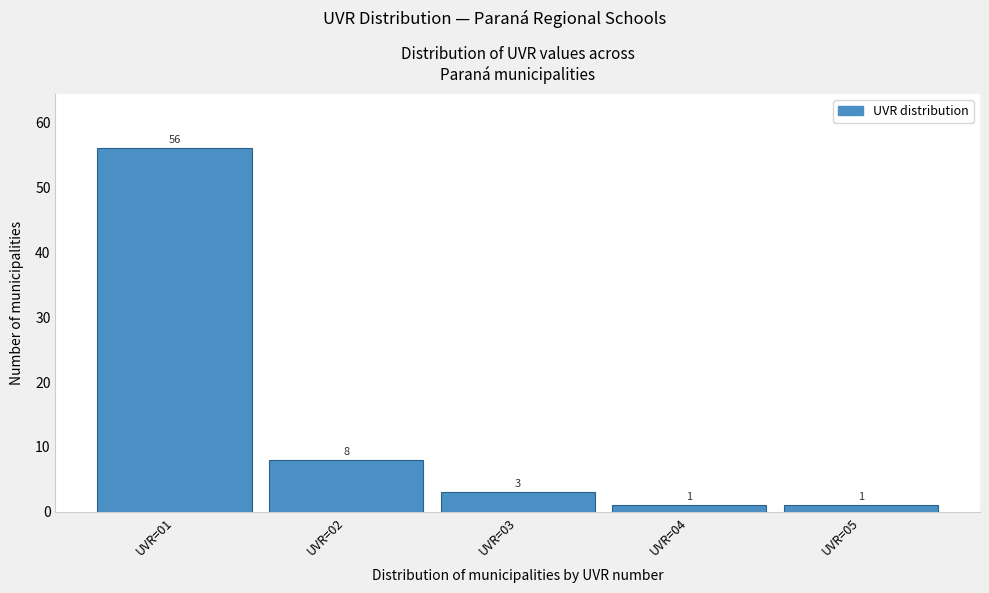

How tall is the bar that spans 4.5 to 5.5 on the x-axis?

1